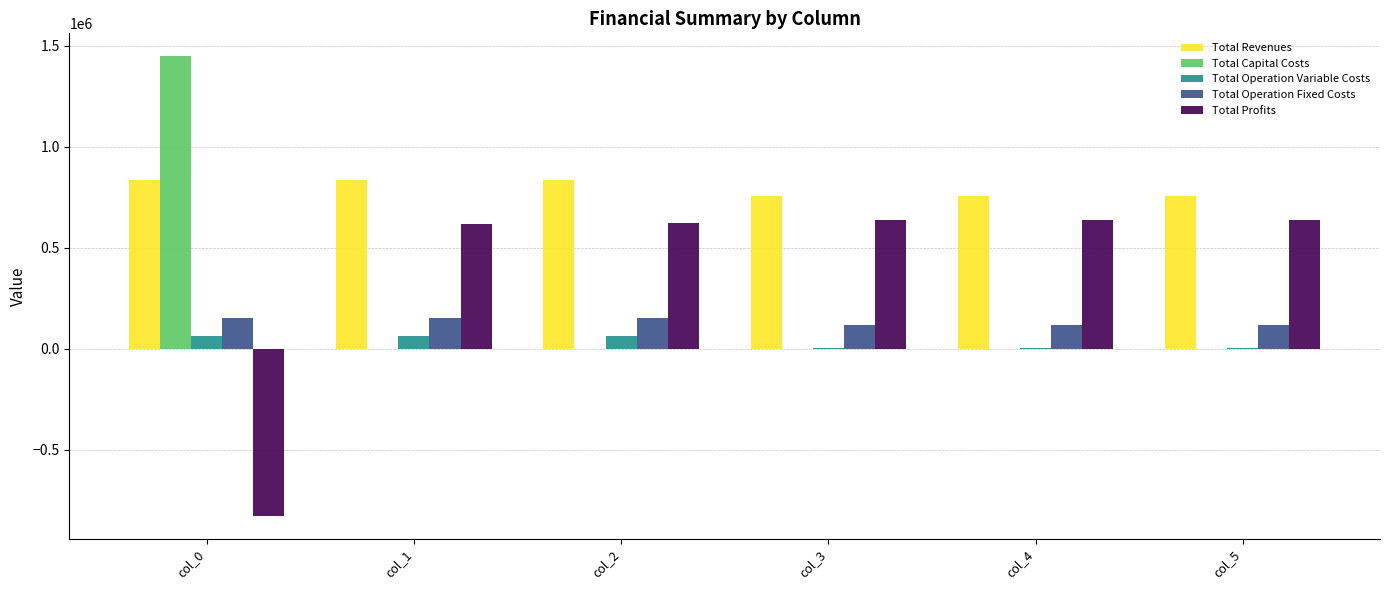

Is the value of Total Capital Costs at col_1 greater than the value of Total Profits at col_3?

No